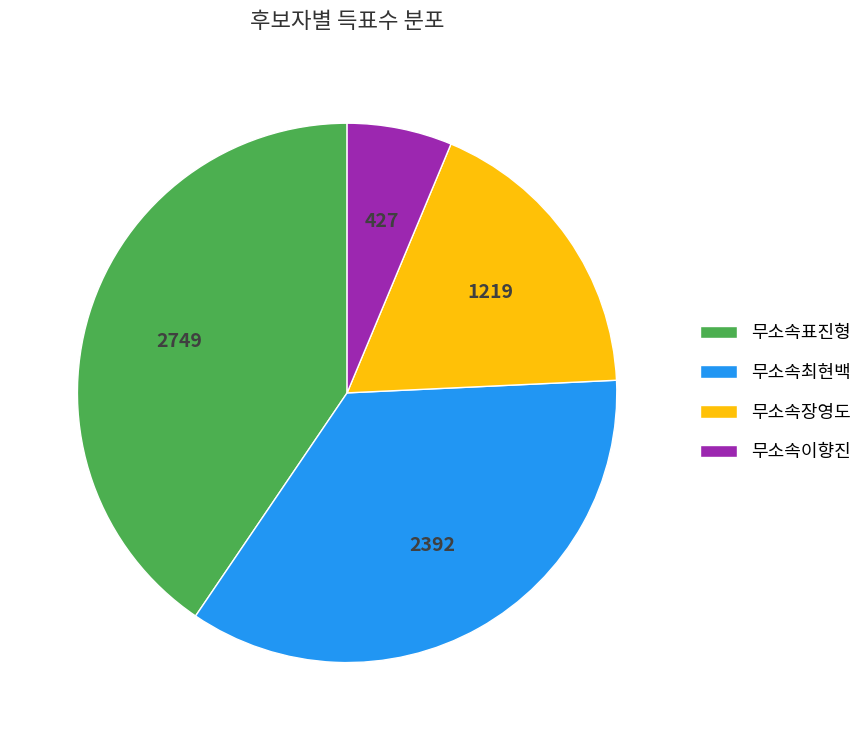

Do 무소속최현백 and 무소속이향진 together represent more than half of the pie?

No